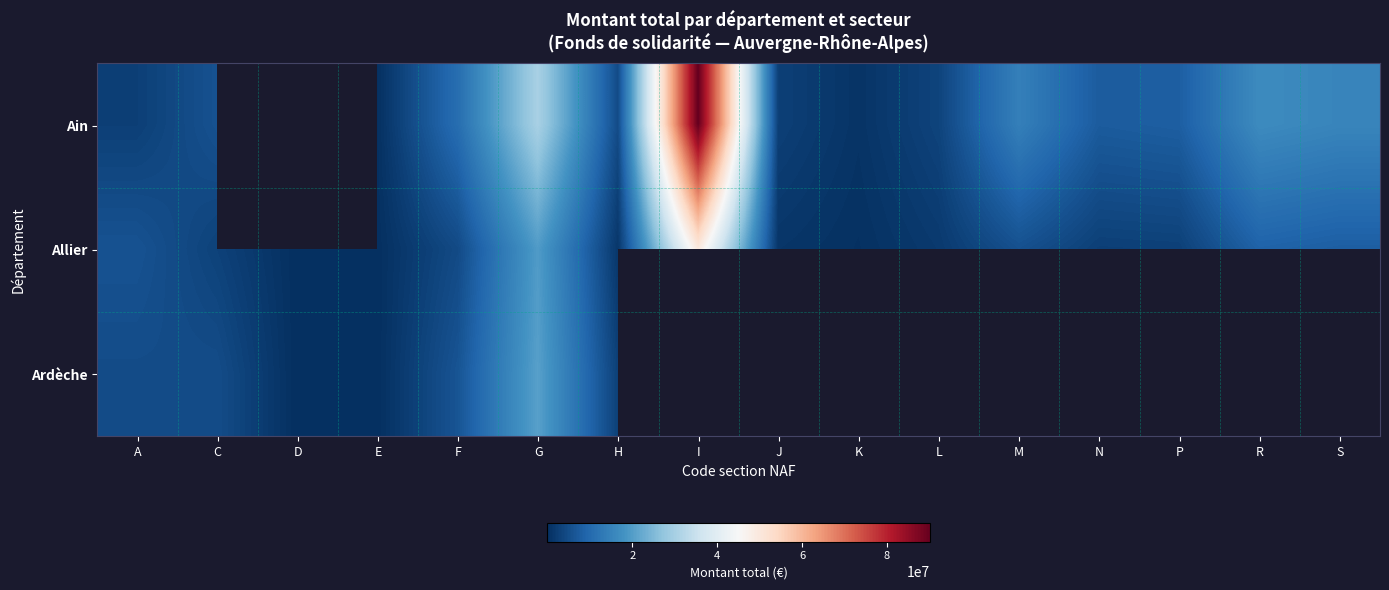

What is the difference between the highest and lowest values at R?

7841798.0